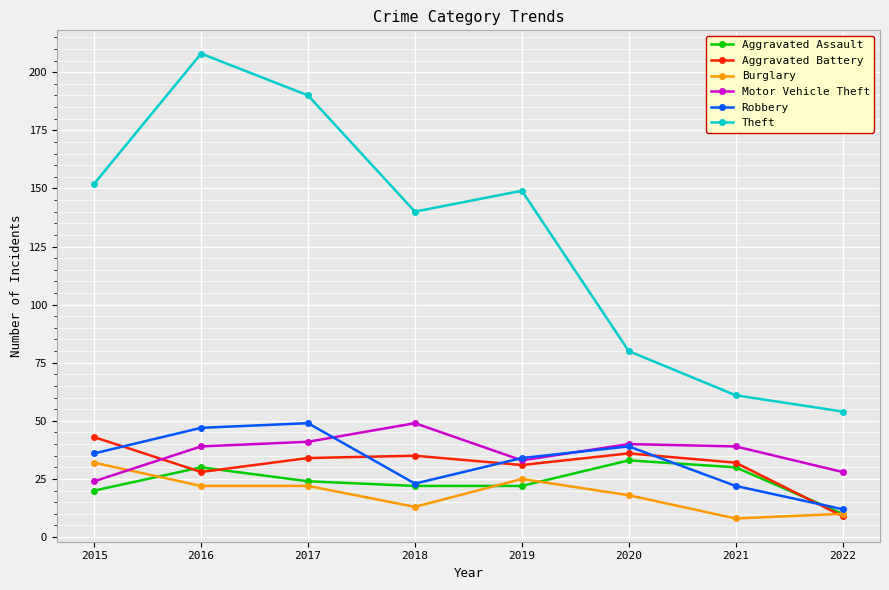

Which series changed the most between 2016 and 2022?

Theft